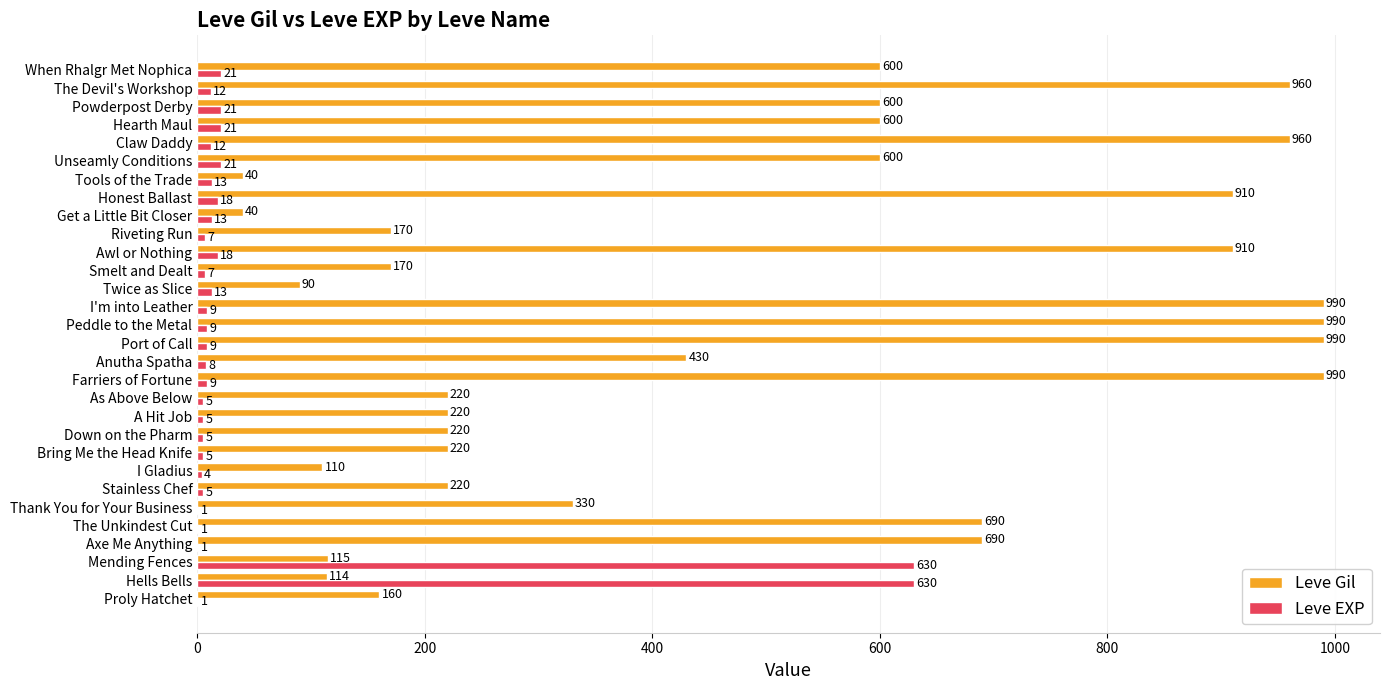

Is the value of Leve Gil at Down on the Pharm greater than the value of Leve EXP at Powderpost Derby?

Yes